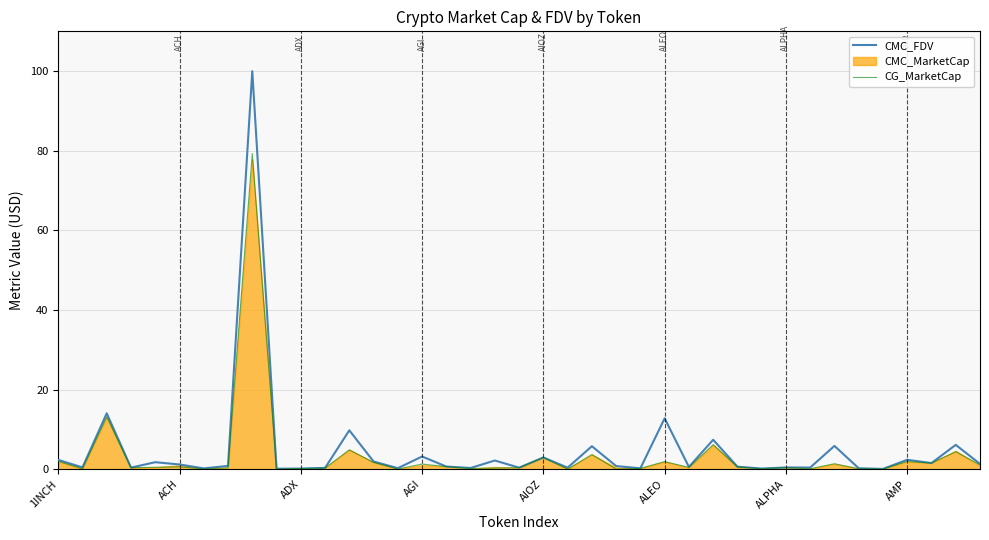

The CMC_FDV series shows 2.9 at AIOZ. True or false?

True